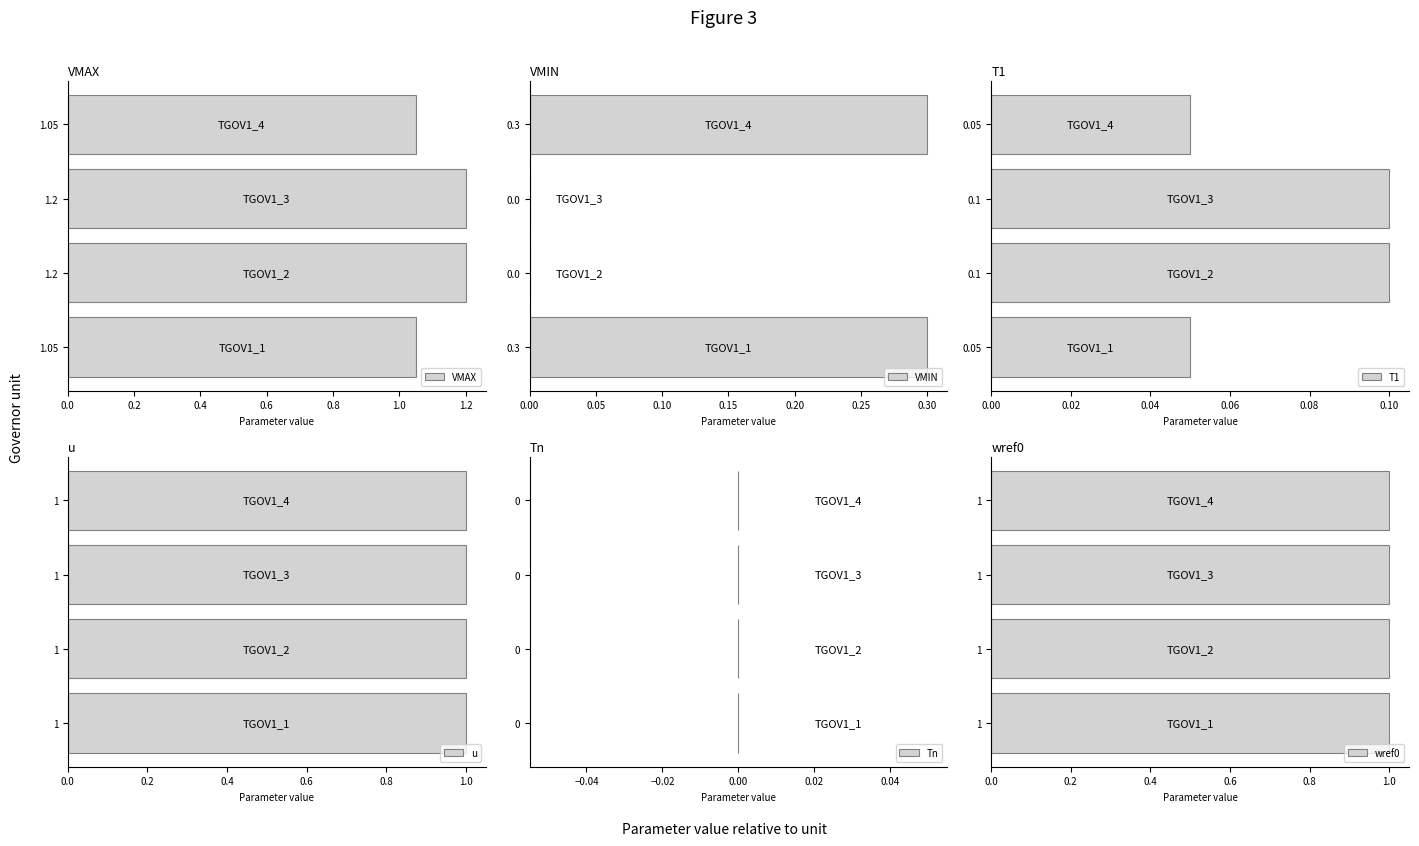

Does the chart contain any negative values?

No